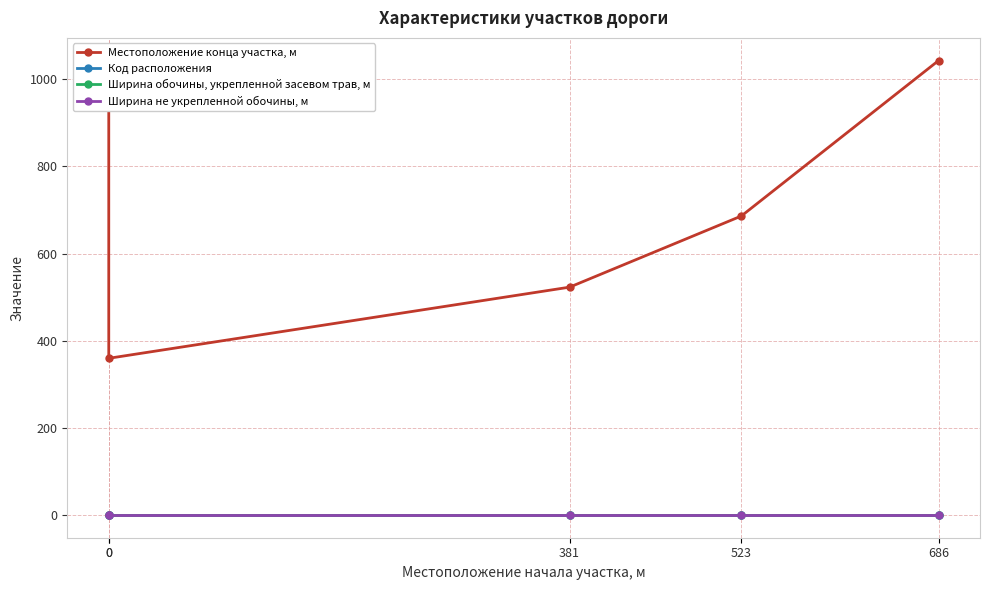

True or false: Ширина не укрепленной обочины, м and Местоположение конца участка, м intersect in this chart.

False